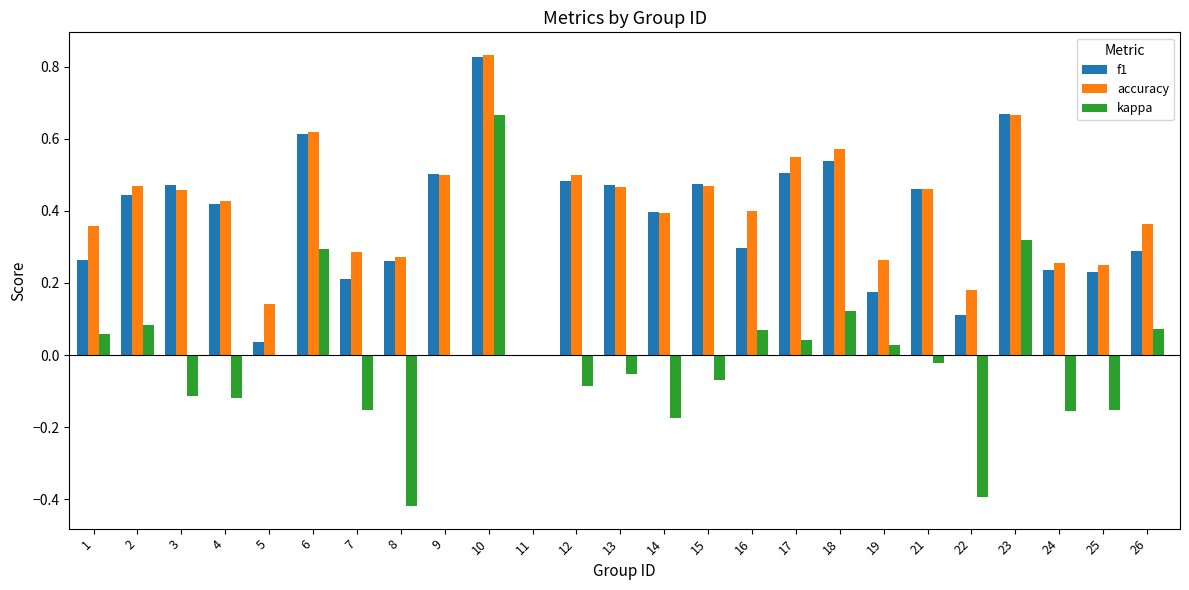

How many groups of bars are there?

25